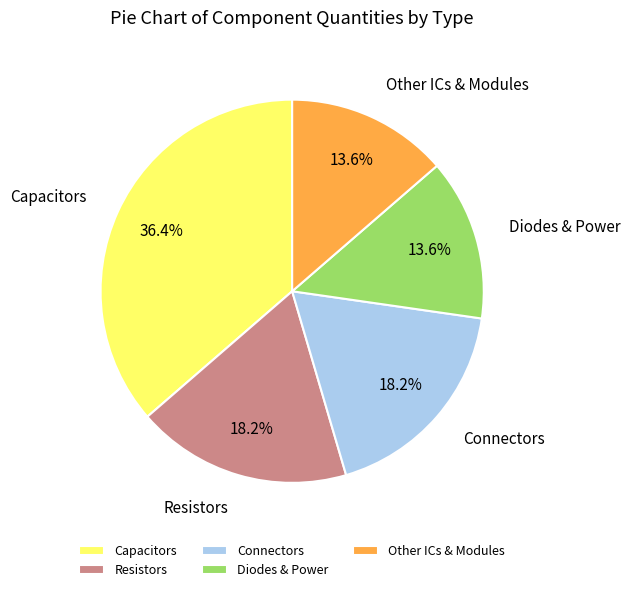

What is the ratio of the value at Other ICs & Modules to the value at Resistors?

0.7